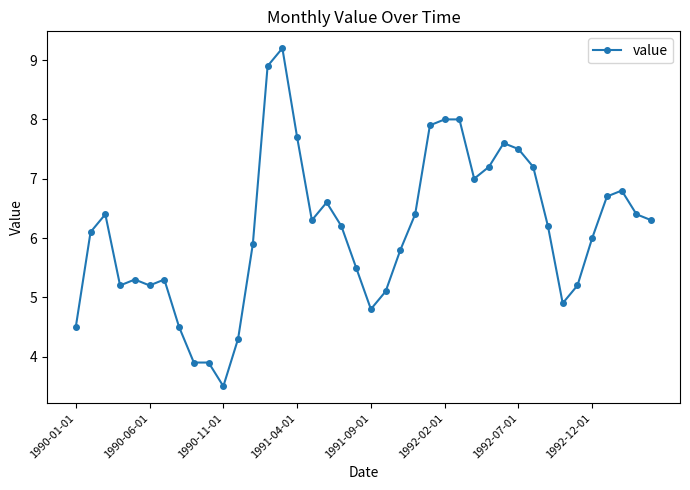

What is the minimum value shown in the chart?

3.5